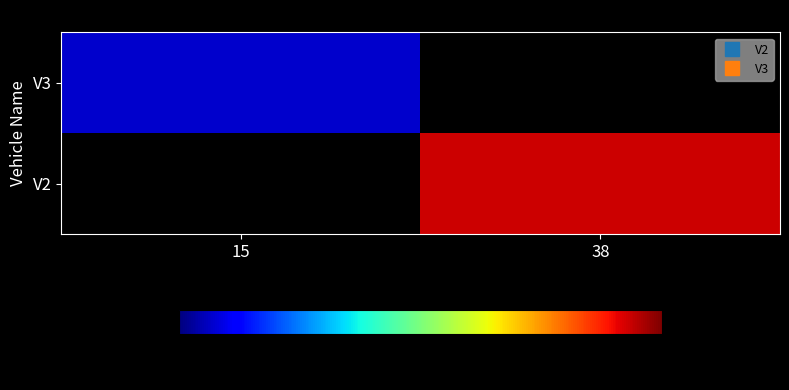

At which category is the sum across all series the highest?

38